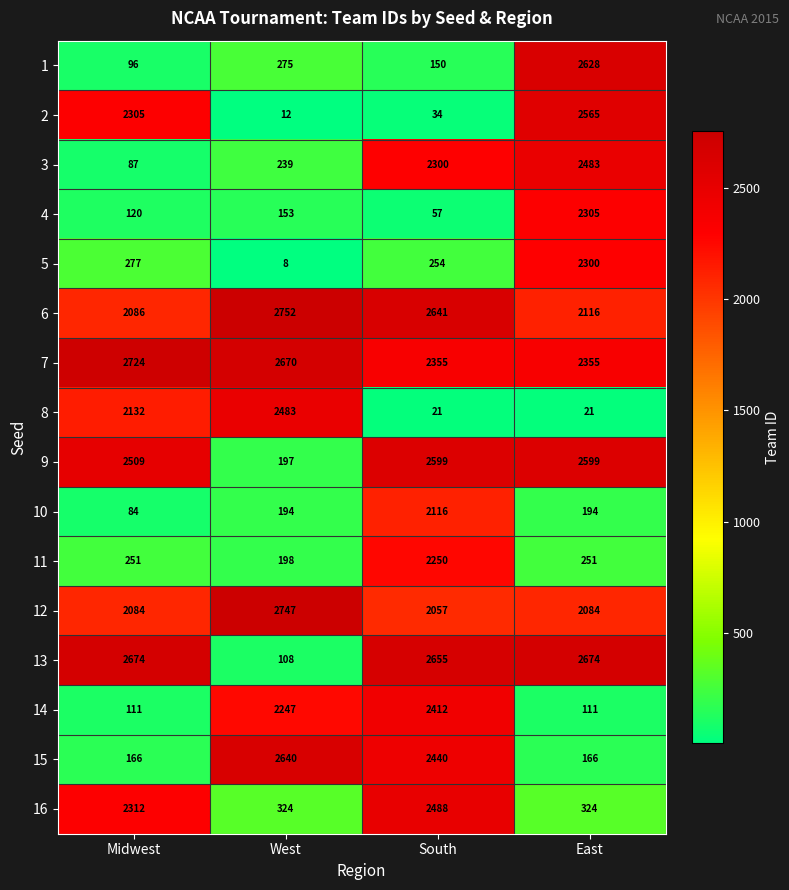

What value does the 6 series have at South, to the nearest 50?

2650